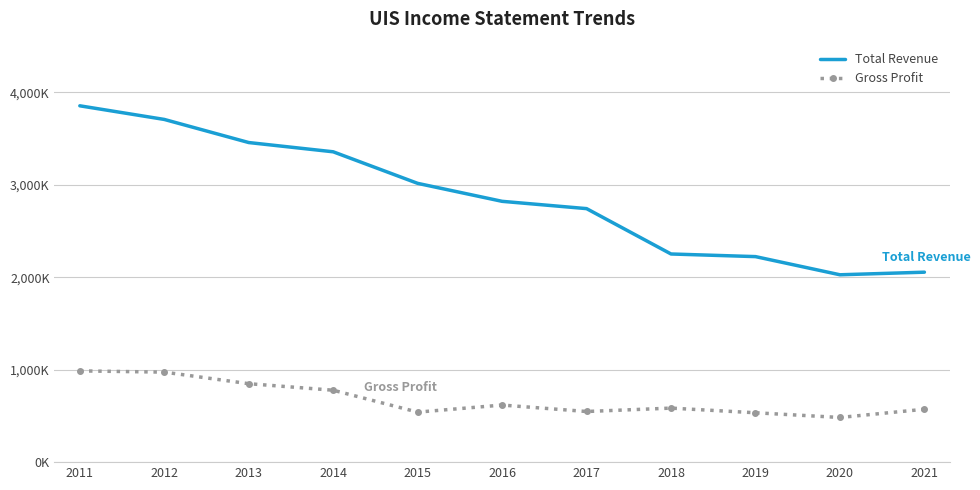

True or false: Total Revenue and Gross Profit cross at least once.

False